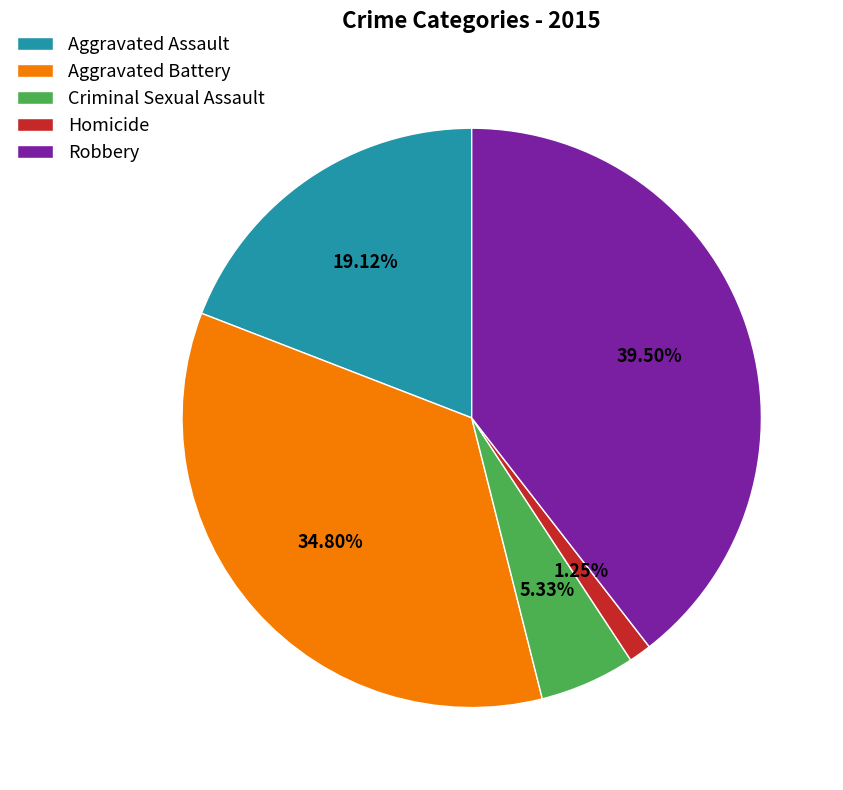

Which slice is the smallest?

Homicide